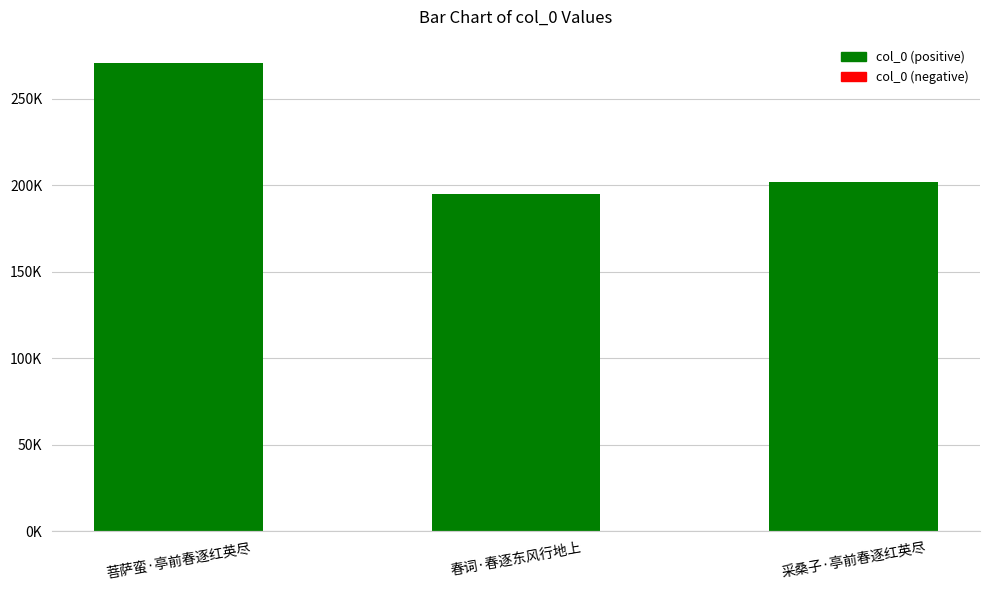

What is the label of the 2nd bar from the left?

春词·春逐东风行地上